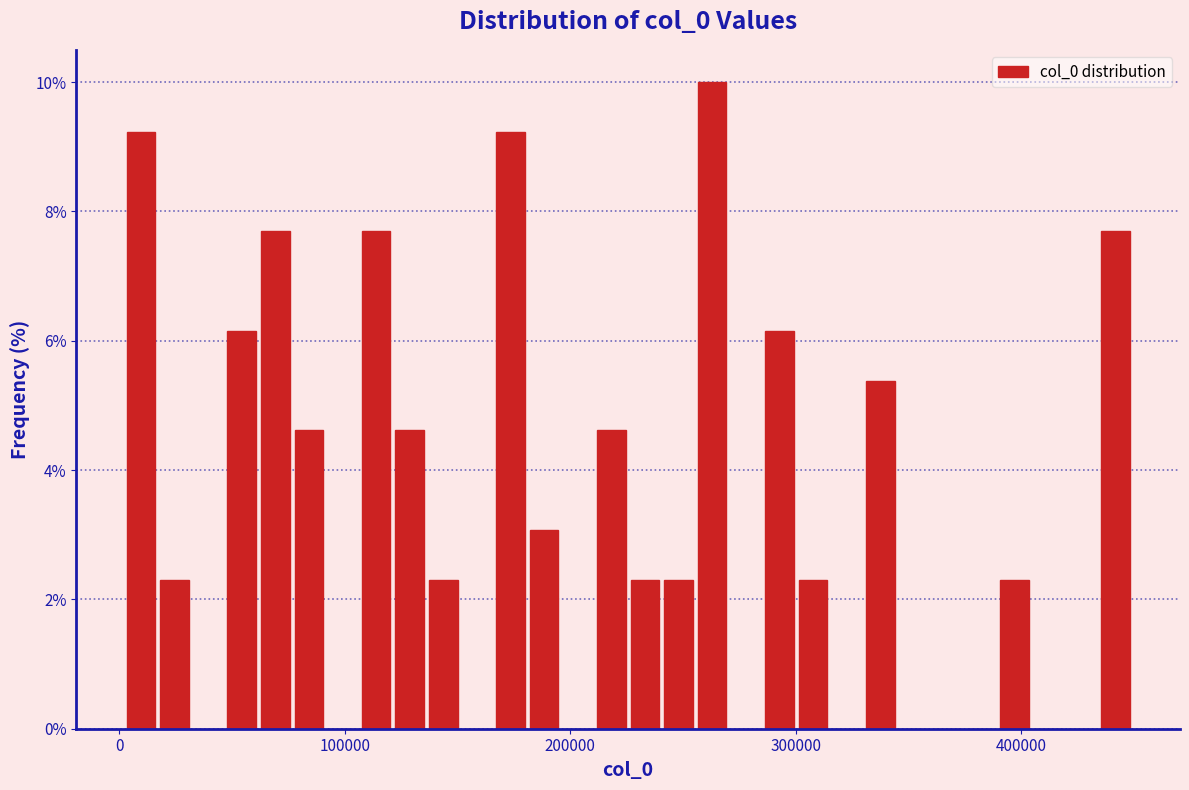

Read against the x-axis, roughly where is the centre of the tallest bar?

260000